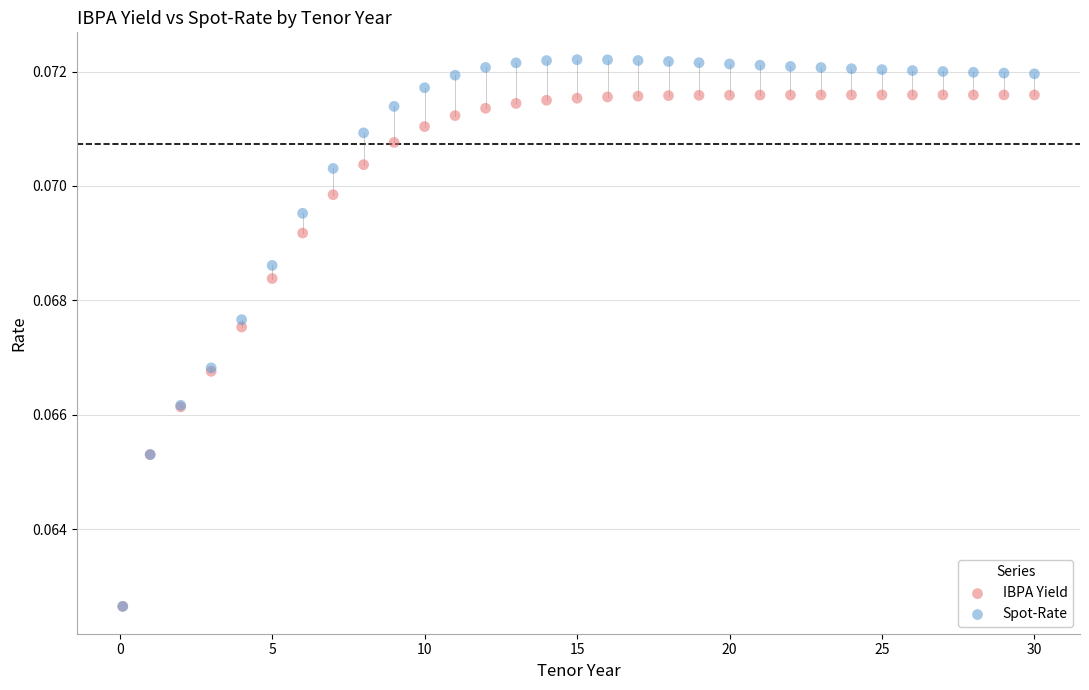

What are all the series names shown in the legend?

IBPA Yield, Spot-Rate